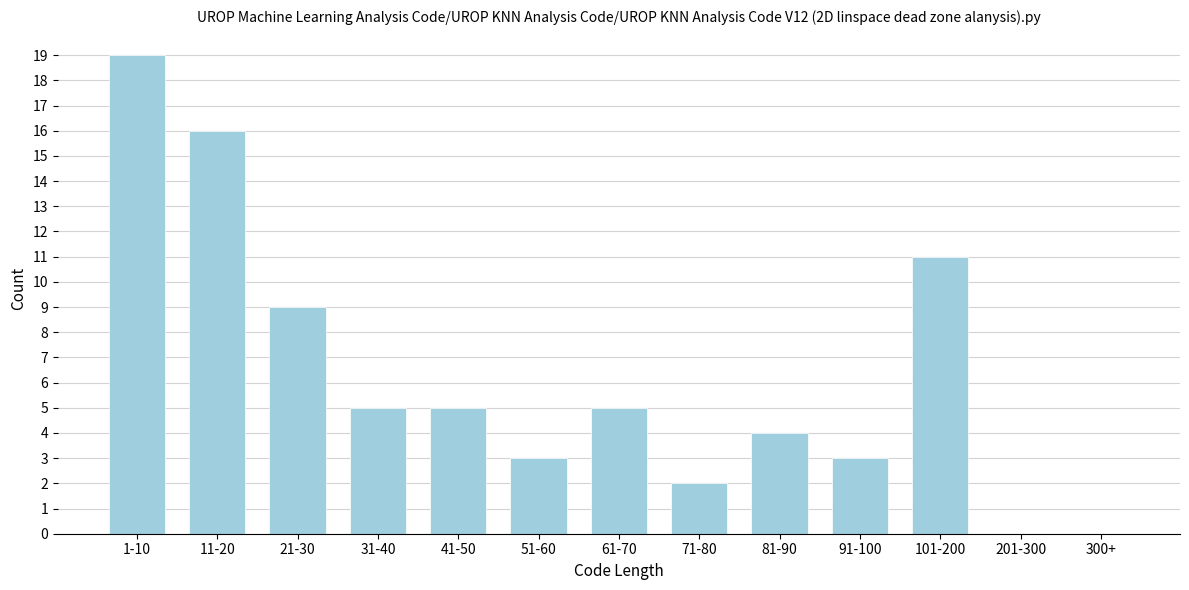

Reading left to right, list all the values displayed in this chart.

1-10=19	11-20=16	21-30=9	31-40=5	41-50=5	51-60=3	61-70=5	71-80=2	81-90=4	91-100=3	101-200=11	201-300=0	300+=0